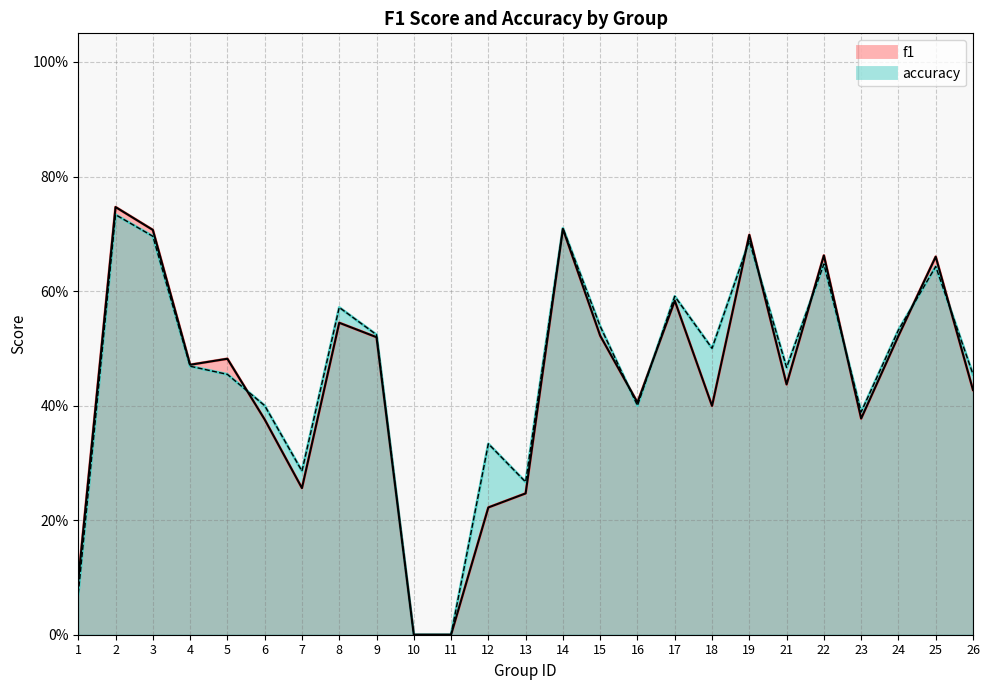

How many values in accuracy are above zero?

23